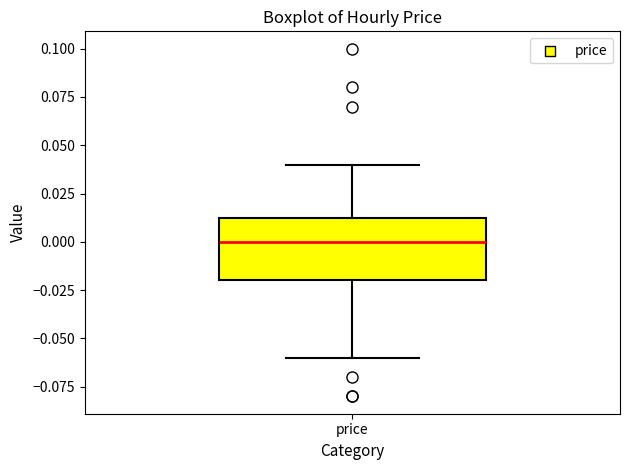

Read this box plot against the y-axis: the position of the median line, the range covered by the box, and the ends of both whiskers. The values are not printed on the chart, so give them approximately, as read against the axis.

median 0.000, box -0.020 to 0.015, whiskers -0.060 to 0.040